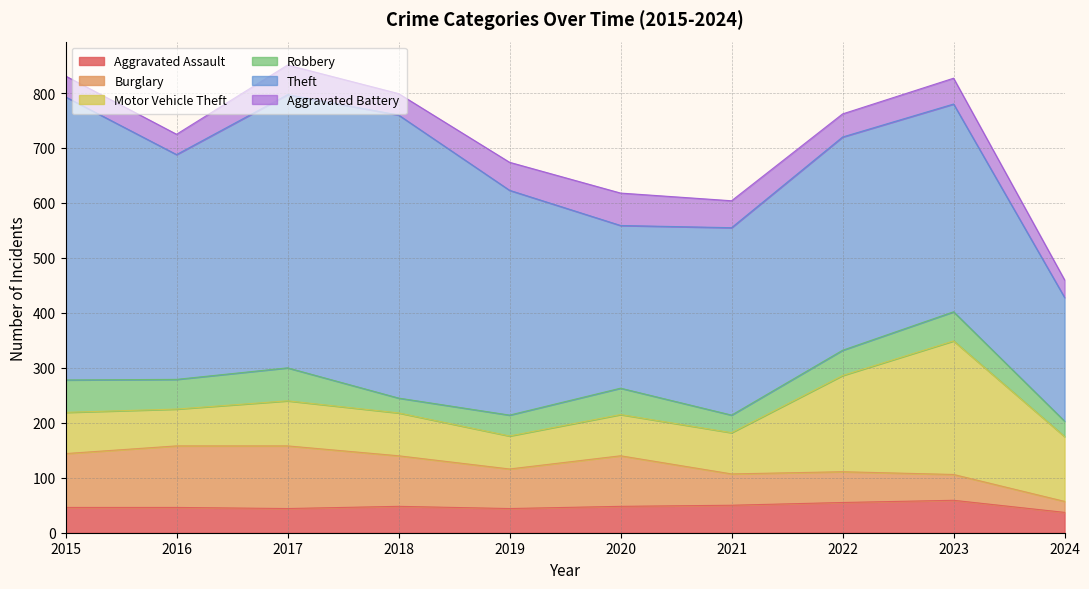

At how many categories does at least one series exceed 98?

10